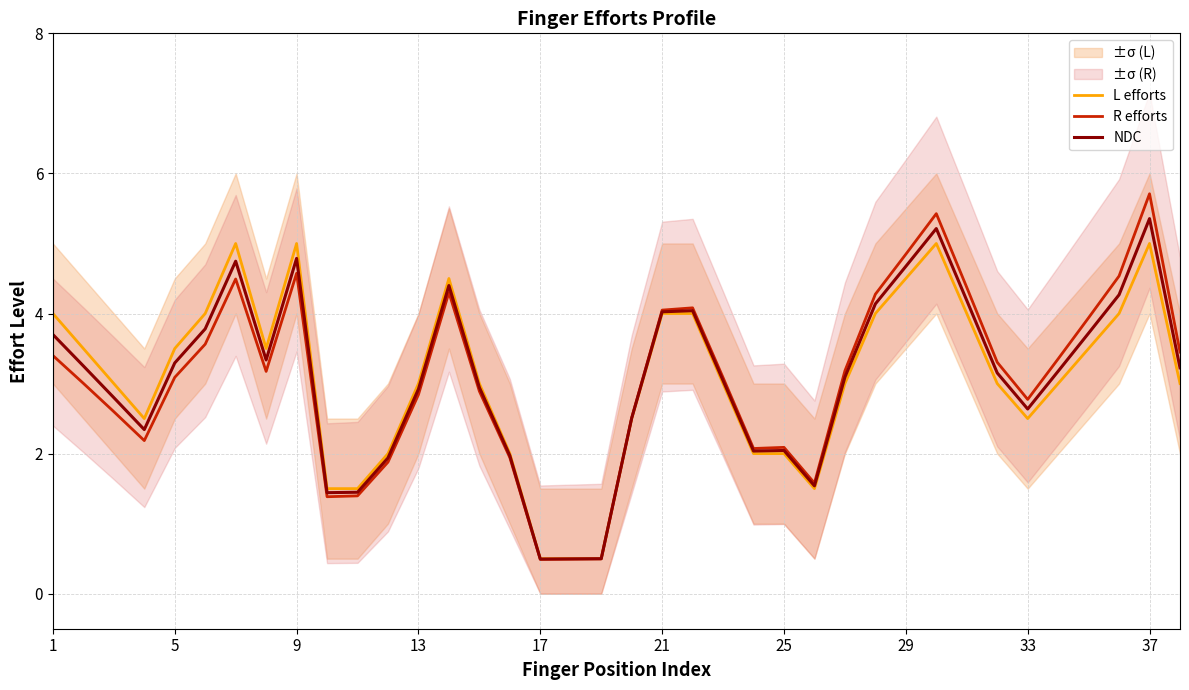

True or false: R efforts and L efforts intersect in this chart.

True